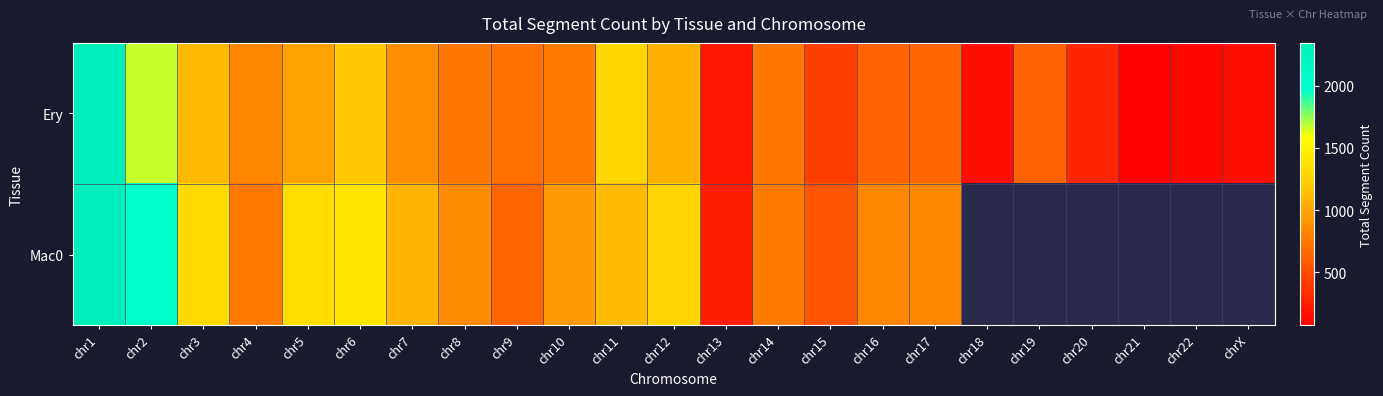

What is the sum of the Ery values at chr17 and chr10?

1413.0